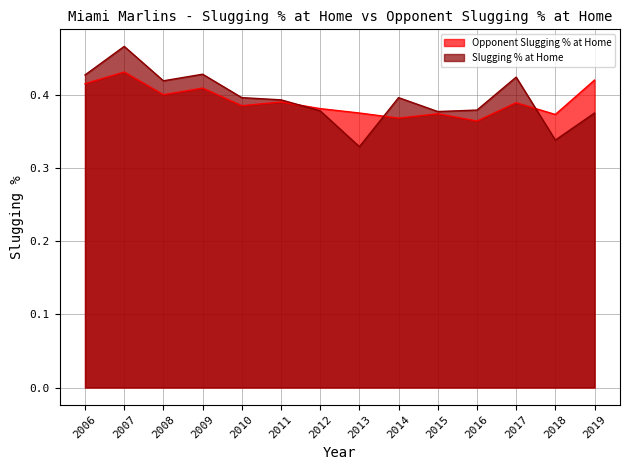

Reading right to left, list all the values displayed in this chart.

Opponent Slugging % at Home: 2019=0.4	2018=0.4	2017=0.4	2016=0.4	2015=0.4	2014=0.4	2013=0.4	2012=0.4	2011=0.4	2010=0.4	2009=0.4	2008=0.4	2007=0.4	2006=0.4
Slugging % at Home: 2019=0.4	2018=0.3	2017=0.4	2016=0.4	2015=0.4	2014=0.4	2013=0.3	2012=0.4	2011=0.4	2010=0.4	2009=0.4	2008=0.4	2007=0.5	2006=0.4